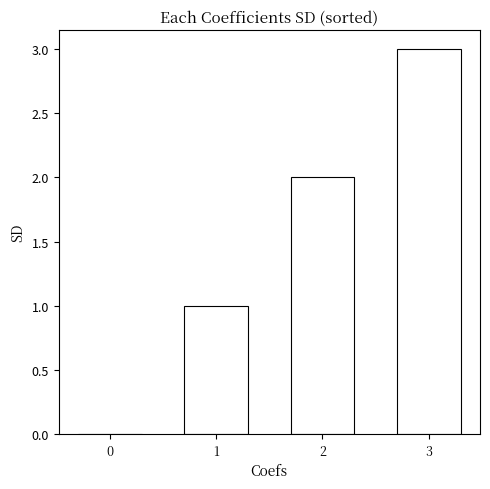

Where is the data nearest to the value 1?

1